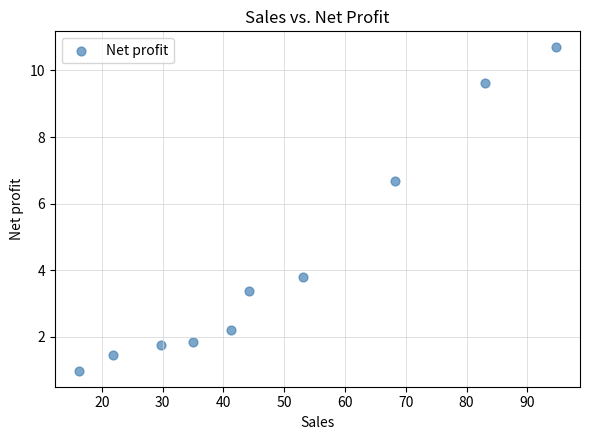

What Y value in the scatter plot is closest to 5?

3.8